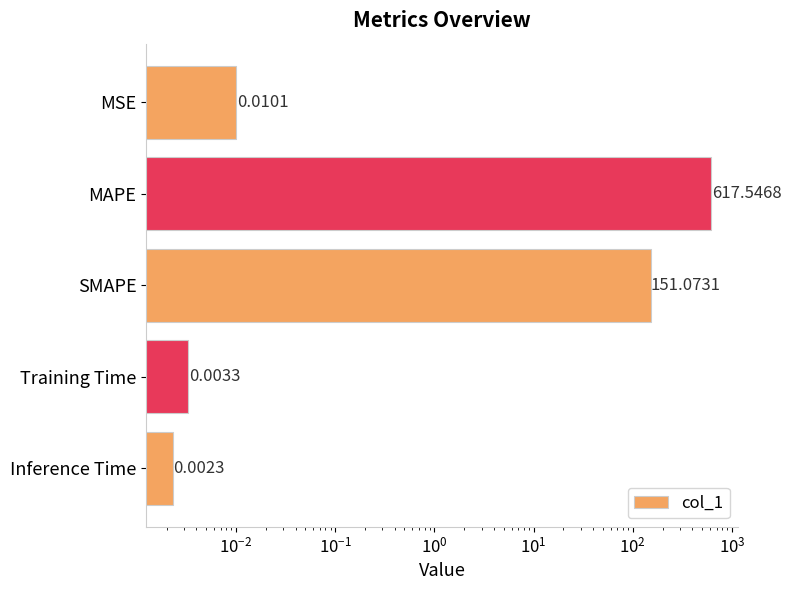

What is the value of the 2nd bar from the left?

617.5